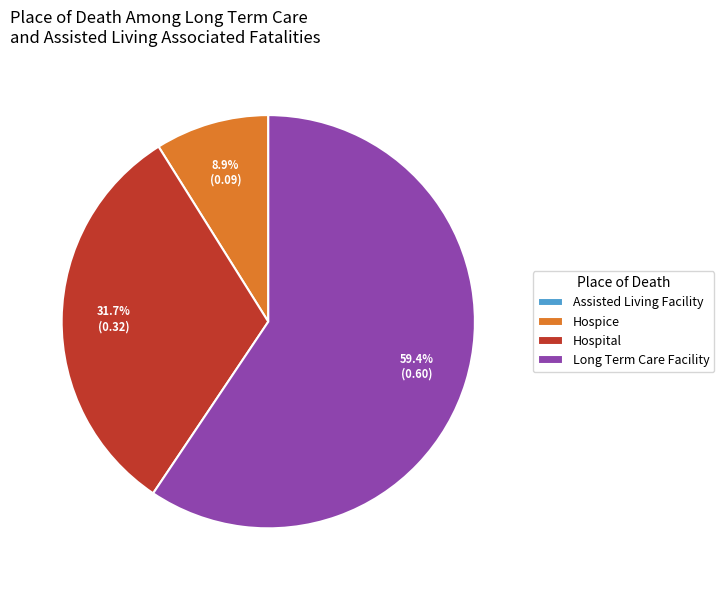

Between Hospice and Long Term Care Facility, which is larger?

Long Term Care Facility